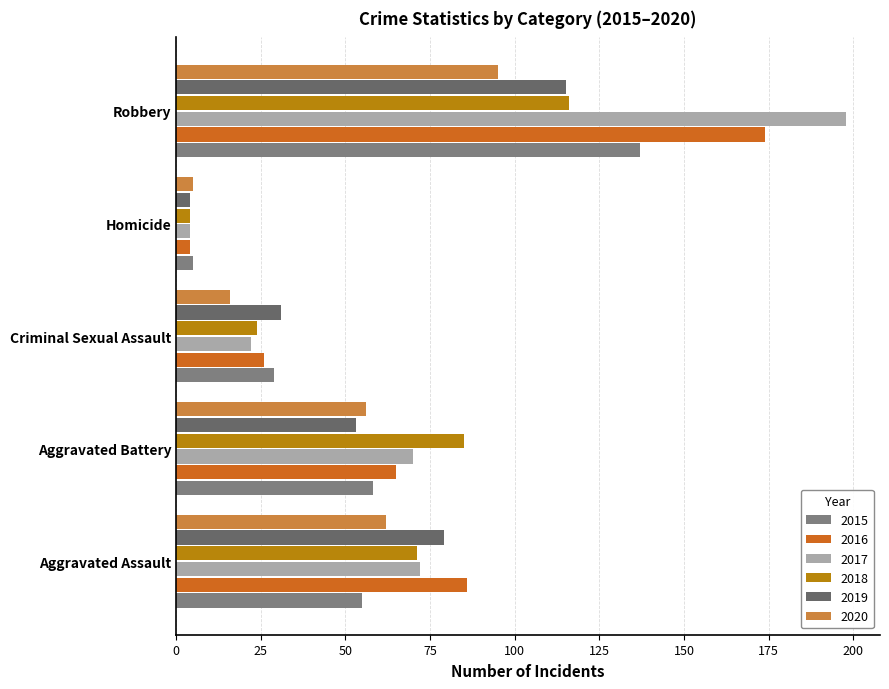

The 2018 series shows 85 at Aggravated Battery. True or false?

True